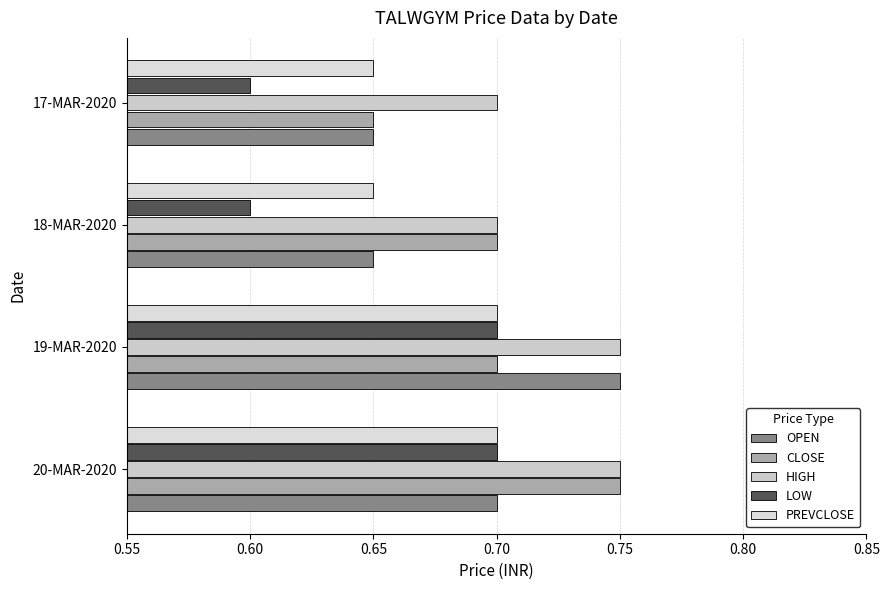

What is the sum of all CLOSE values?

2.8